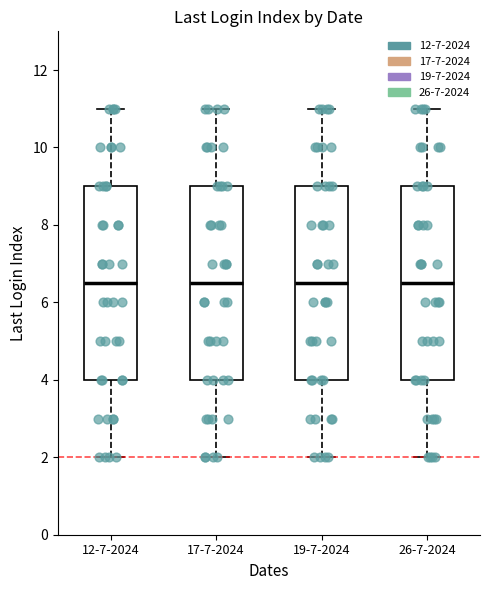

Reading left to right, transcribe this box plot: for each box, give where its median line is, the range the box spans, and where its two whiskers end, as read against the y-axis. The values are not printed on the chart, so give them approximately, as read against the axis.

12-7-2024: median 6.6, box 4.0 to 9.0, whiskers 2.0 to 11.0
17-7-2024: median 6.6, box 4.0 to 9.0, whiskers 2.0 to 11.0
19-7-2024: median 6.6, box 4.0 to 9.0, whiskers 2.0 to 11.0
26-7-2024: median 6.6, box 4.0 to 9.0, whiskers 2.0 to 11.0